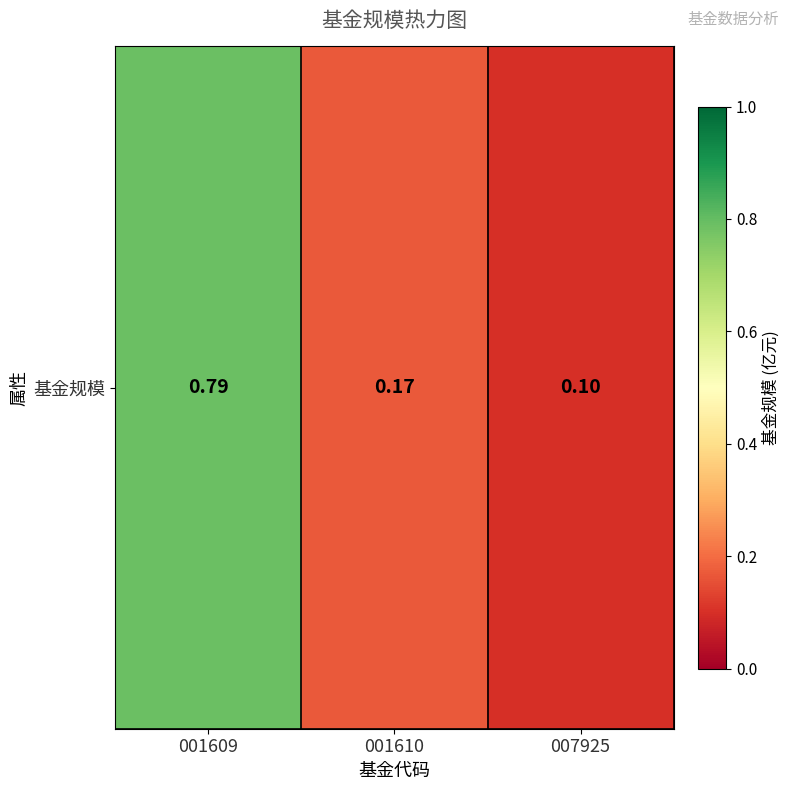

Reading left to right, transcribe all the data shown in this chart.

001609=0.8	001610=0.2	007925=0.1